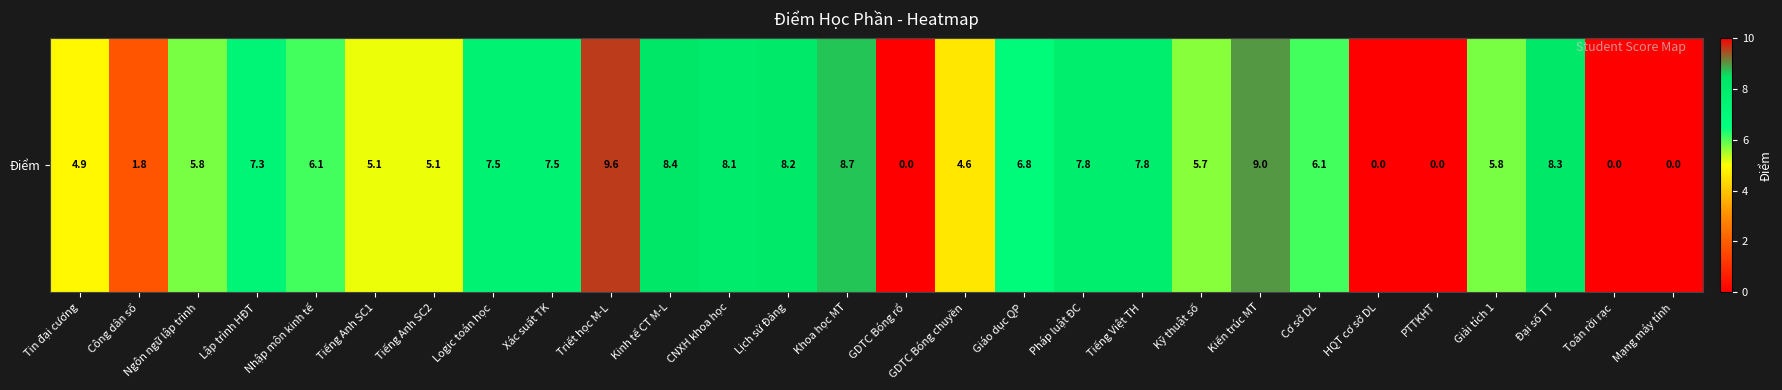

What is the difference between the maximum and minimum values?

9.6